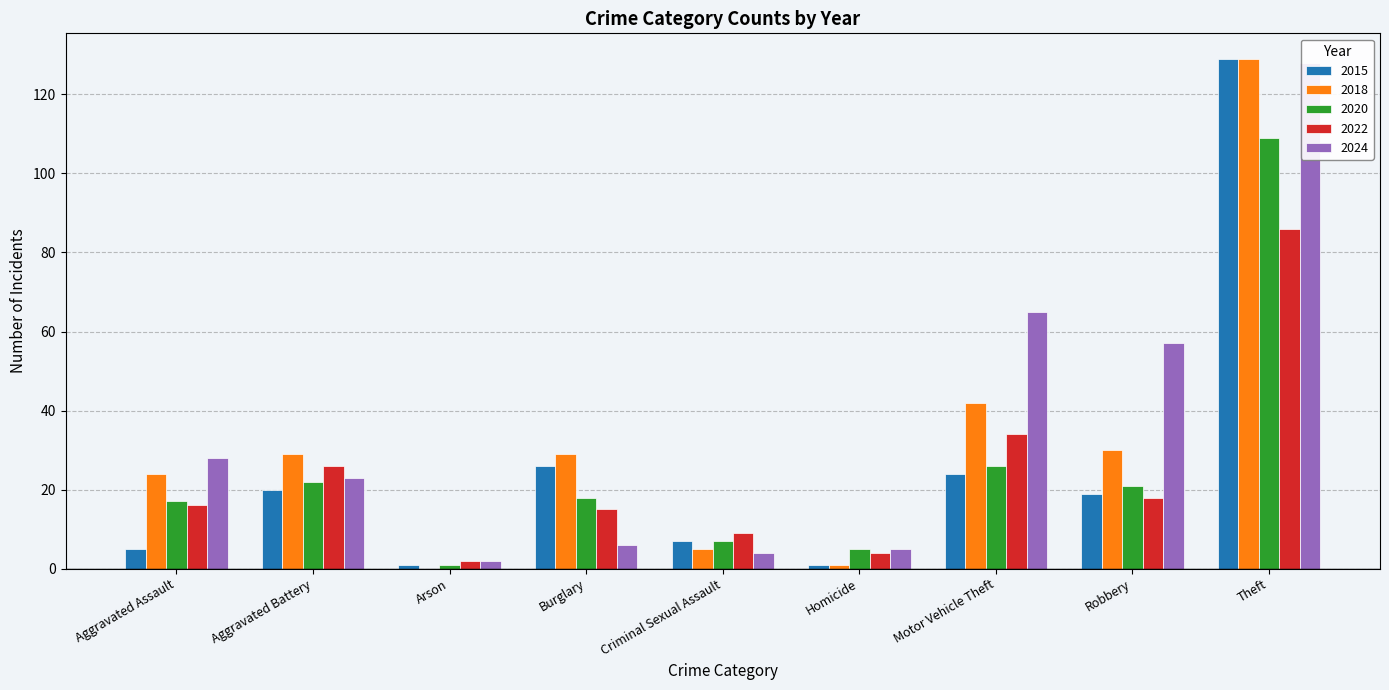

What is the lowest value of the 2022 series?

2